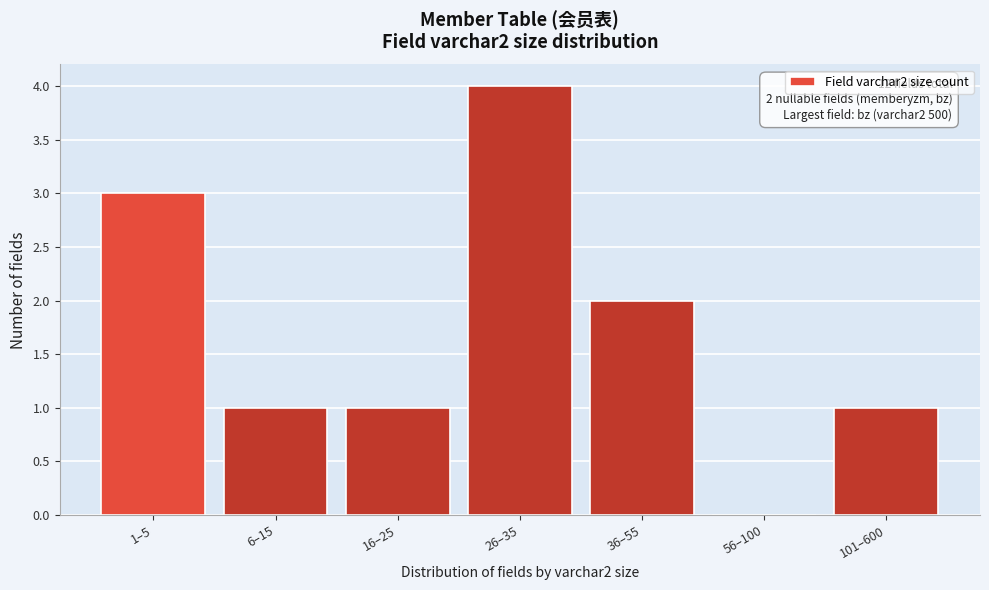

Reading left to right, transcribe all the data shown in this chart.

1–5=3	6–15=1	16–25=1	26–35=4	36–55=2	56–100=0	101–600=1